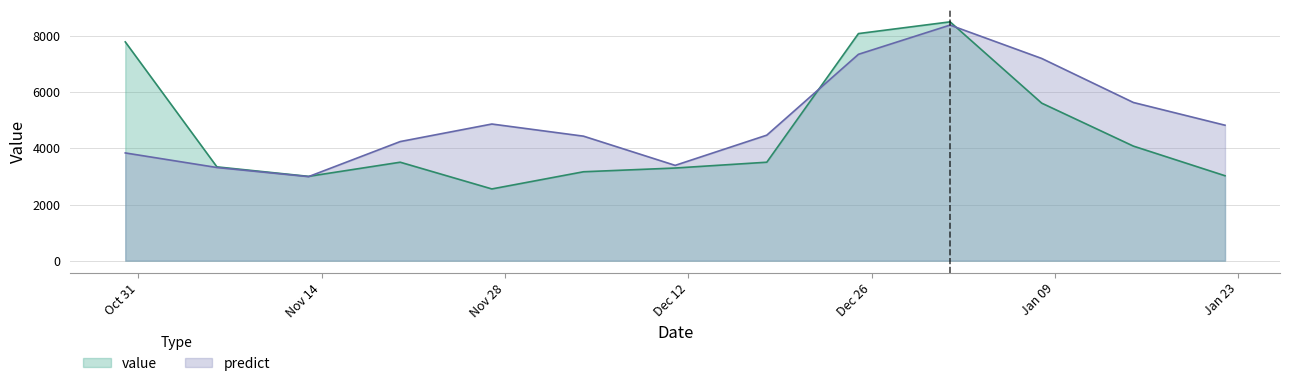

How many times do predict and value cross each other?

3